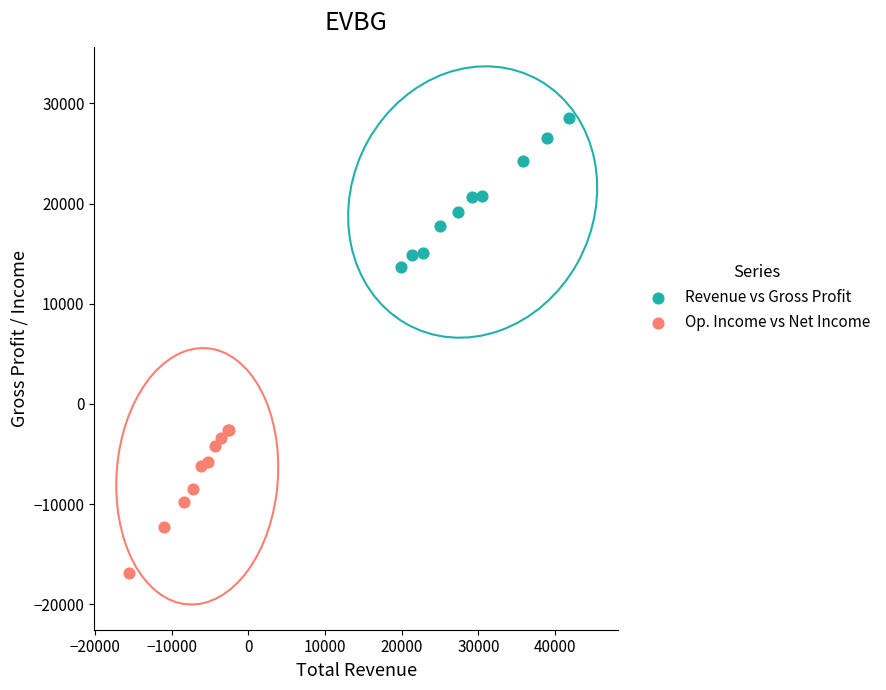

Which series contains the highest Y value?

Revenue vs Gross Profit